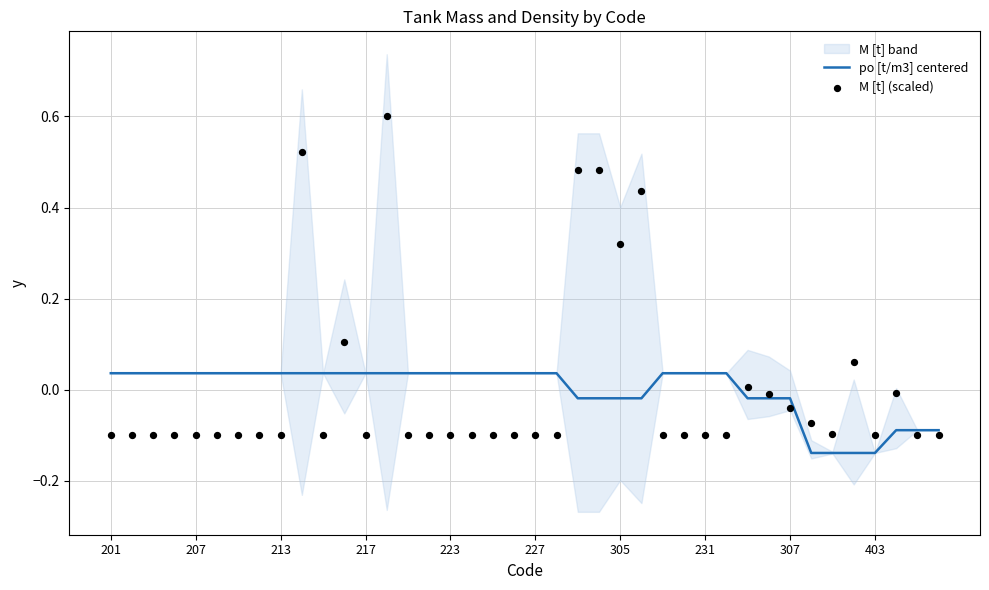

At which label does po [t/m3] centered first exceed 0?

201